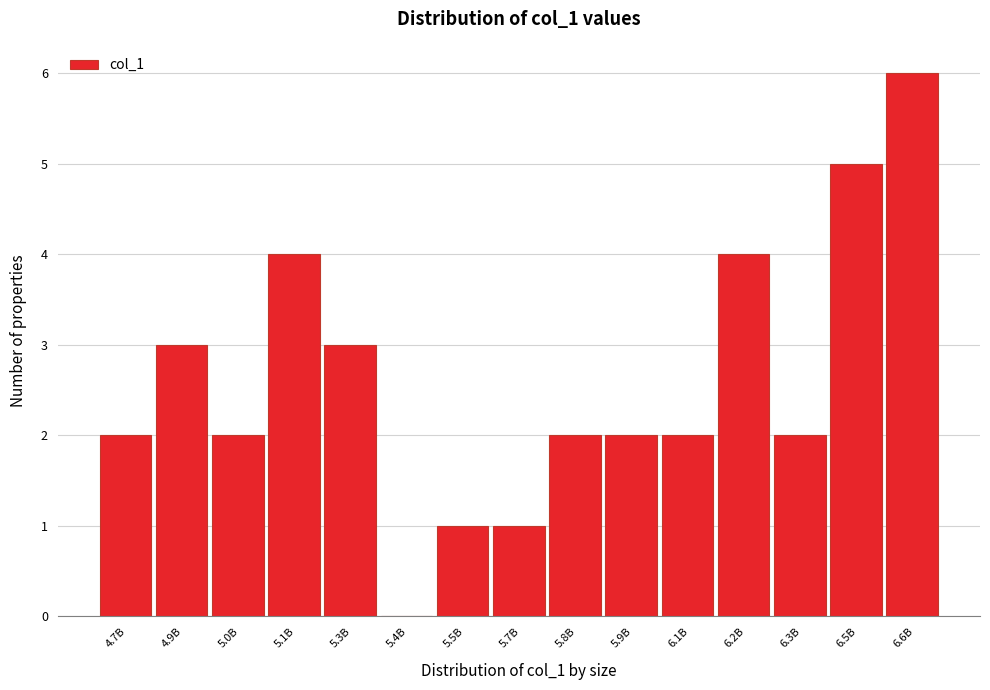

Reading left to right, transcribe all the data shown in this chart.

4.7B=2	4.9B=3	5.0B=2	5.1B=4	5.3B=3	5.4B=0	5.5B=1	5.7B=1	5.8B=2	5.9B=2	6.1B=2	6.2B=4	6.3B=2	6.5B=5	6.6B=6